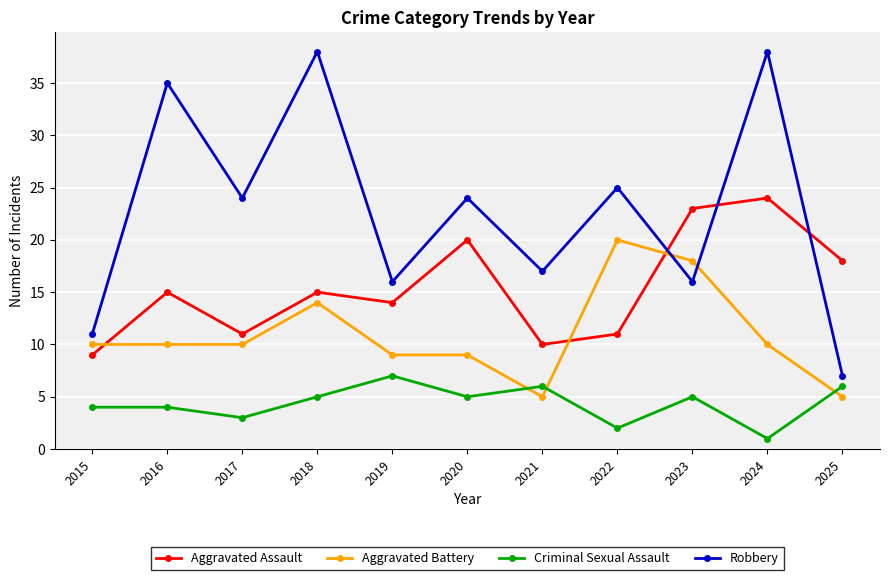

Reading left to right, list all the values displayed in this chart.

Aggravated Assault: 2015=9	2016=15	2017=11	2018=15	2019=14	2020=20	2021=10	2022=11	2023=23	2024=24	2025=18
Aggravated Battery: 2015=10	2016=10	2017=10	2018=14	2019=9	2020=9	2021=5	2022=20	2023=18	2024=10	2025=5
Criminal Sexual Assault: 2015=4	2016=4	2017=3	2018=5	2019=7	2020=5	2021=6	2022=2	2023=5	2024=1	2025=6
Robbery: 2015=11	2016=35	2017=24	2018=38	2019=16	2020=24	2021=17	2022=25	2023=16	2024=38	2025=7